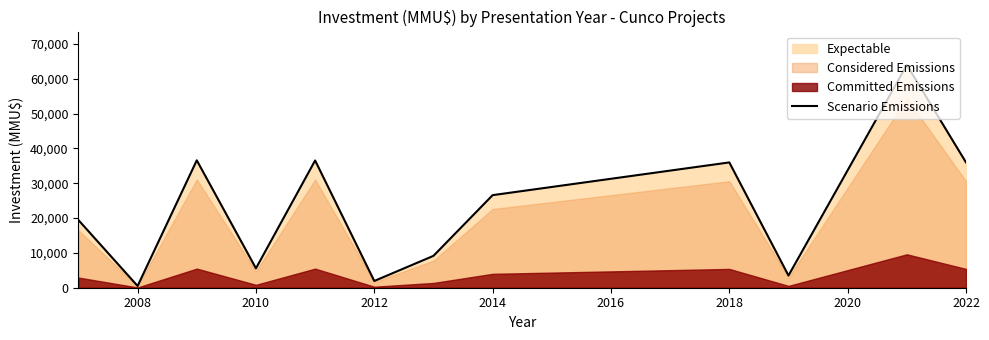

The Scenario Emissions series shows 5567 at 2010. True or false?

True